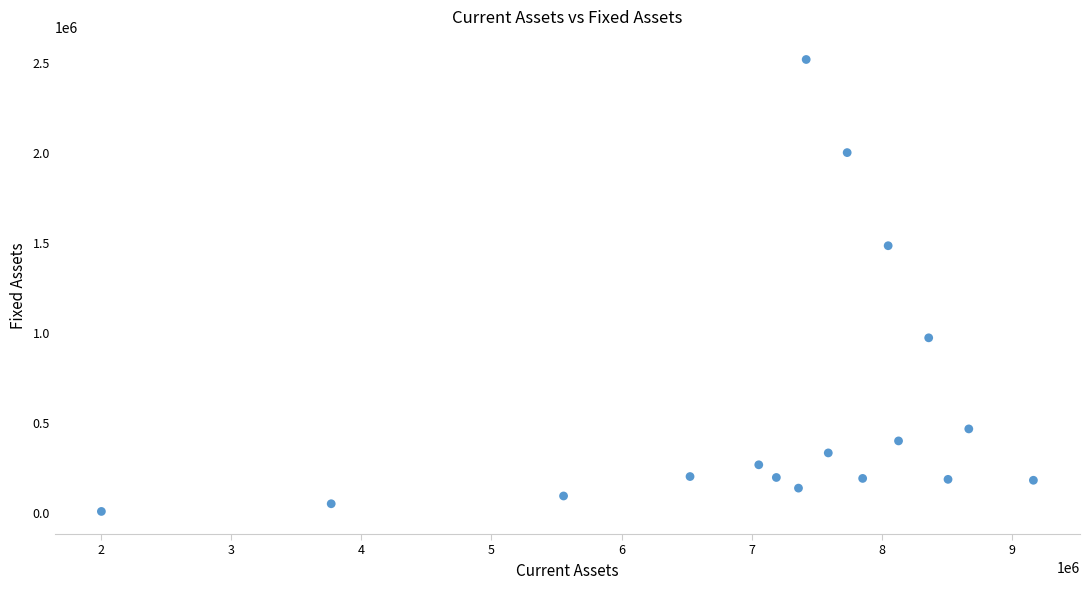

What is the range of Y values (max minus min)?

2510954.0